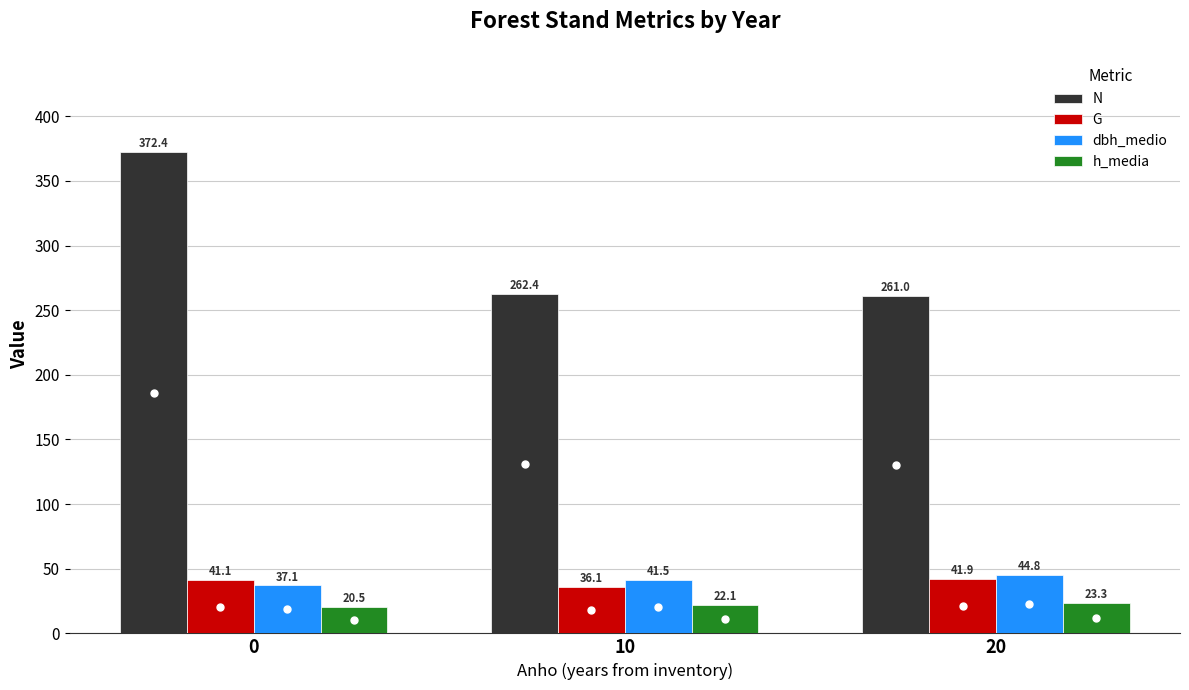

Read the G value at 0.

41.1